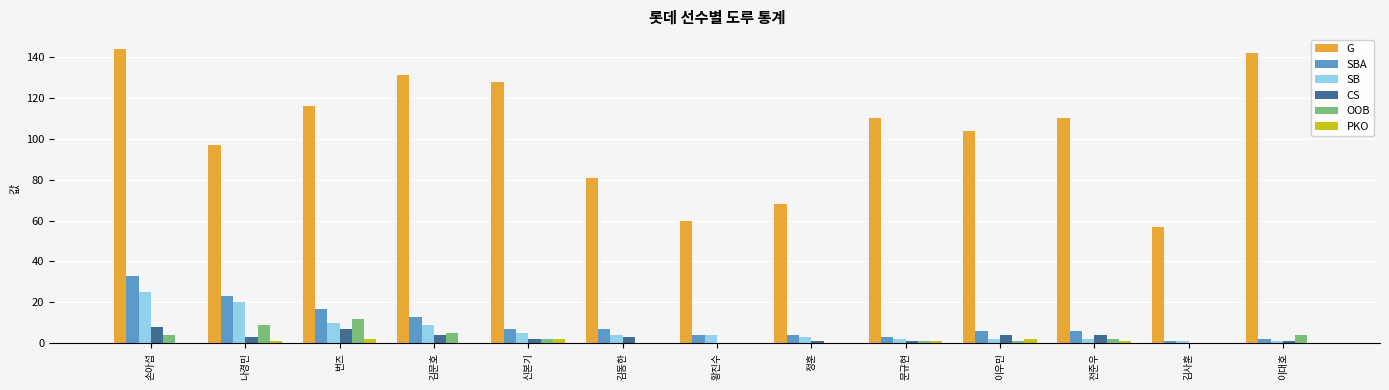

Where is SBA nearest to the value 17?

번즈